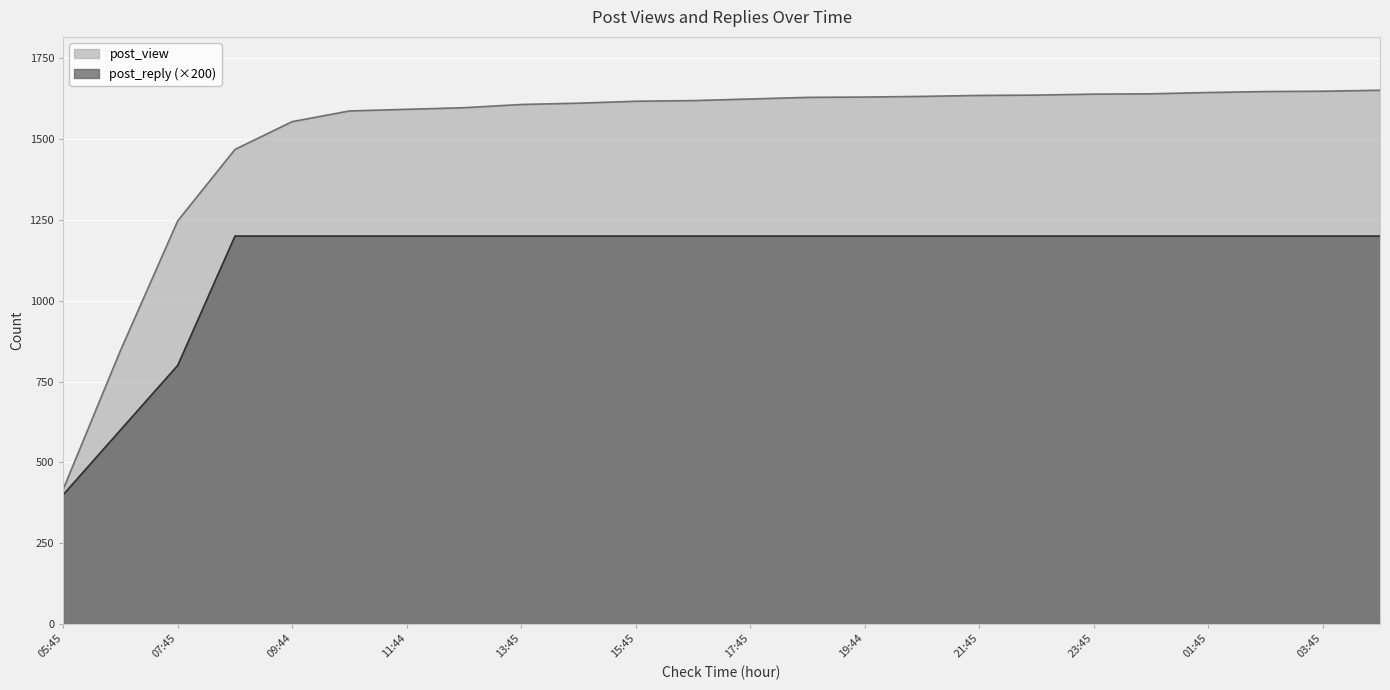

What is the value of the post_reply point at the 4th from the left?

1200